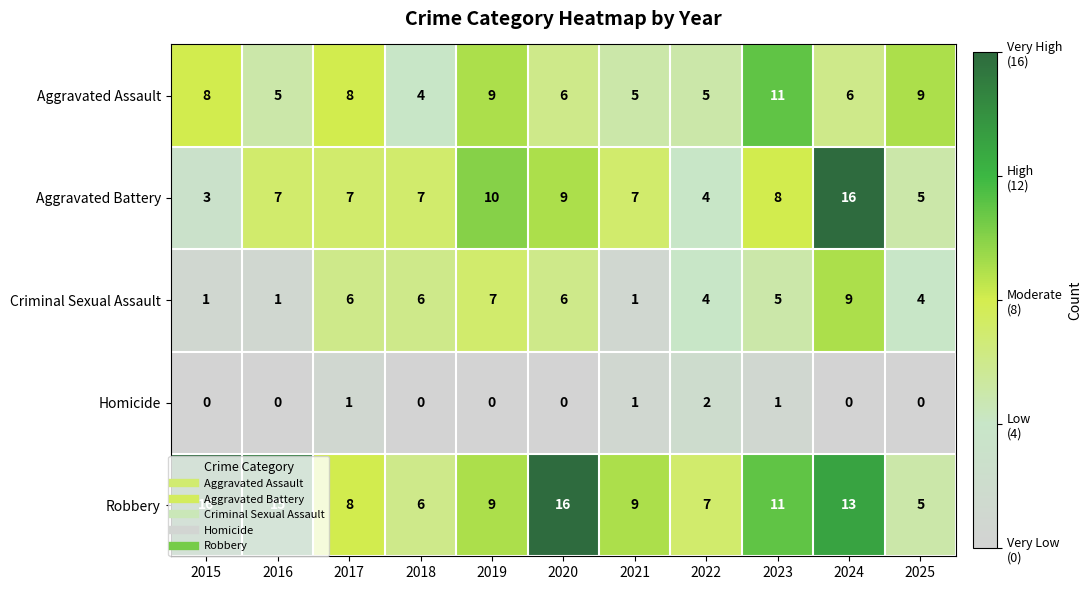

Which series has the widest spread of values?

Aggravated Battery